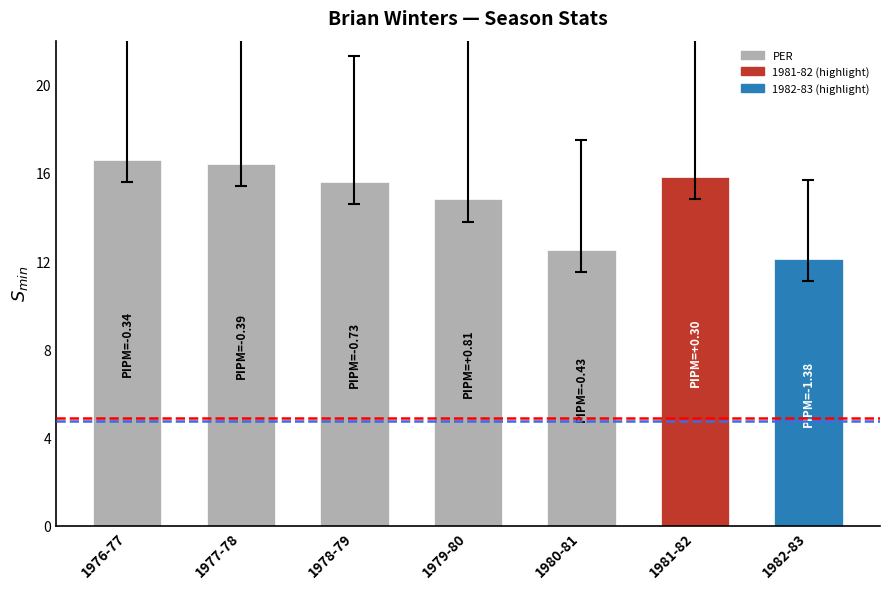

At which label is the value closest to 14?

1979-80